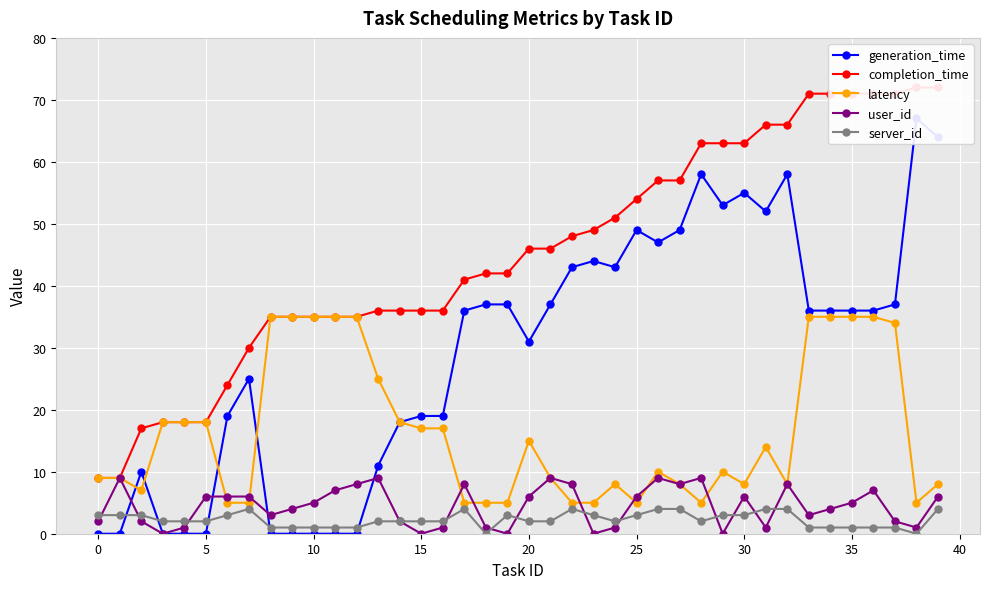

What is the difference between the highest and lowest values at 33?

70